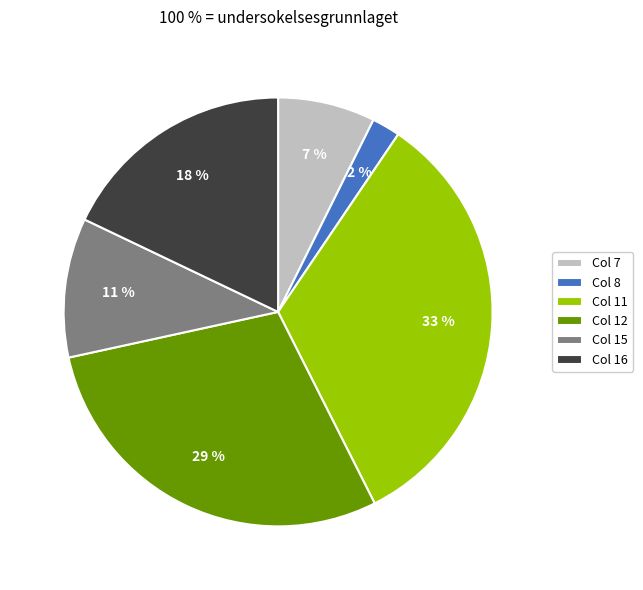

What is the largest slice in the pie chart?

Col 11